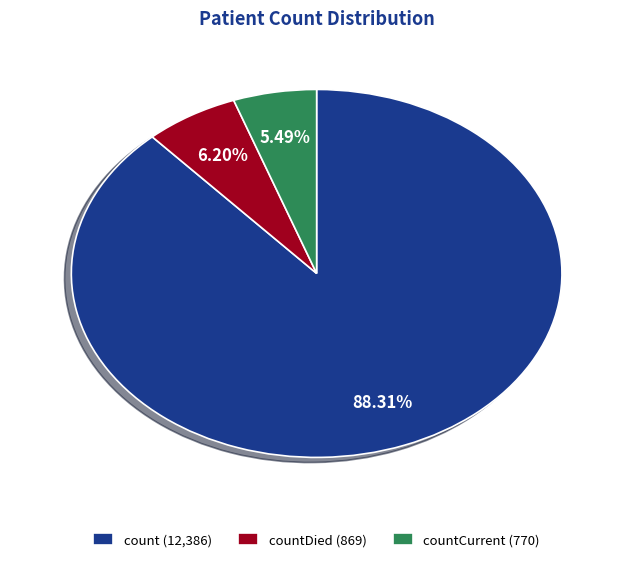

What is the smallest slice in the pie chart?

countCurrent (770)